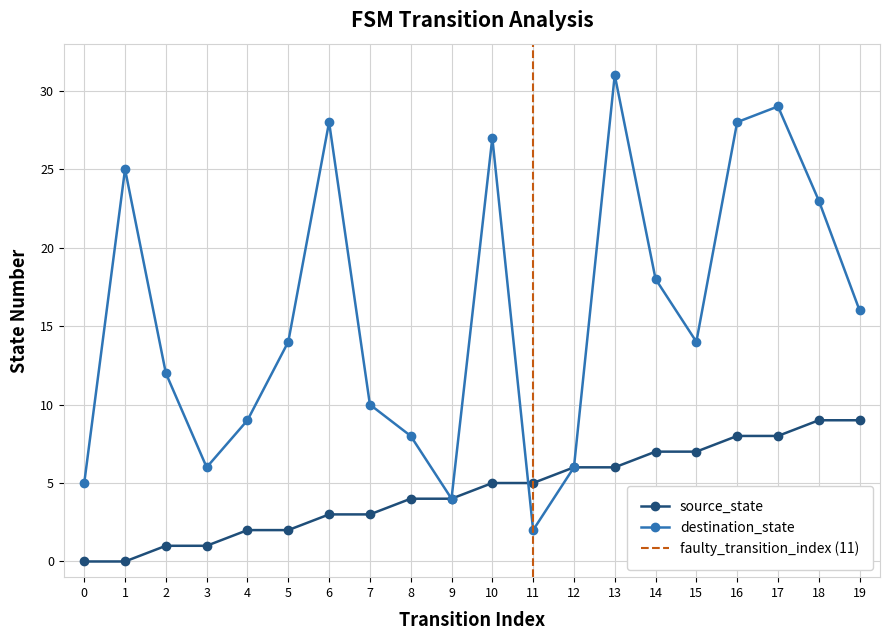

Rank the series by their maximum value, from highest to lowest.

destination_state, source_state